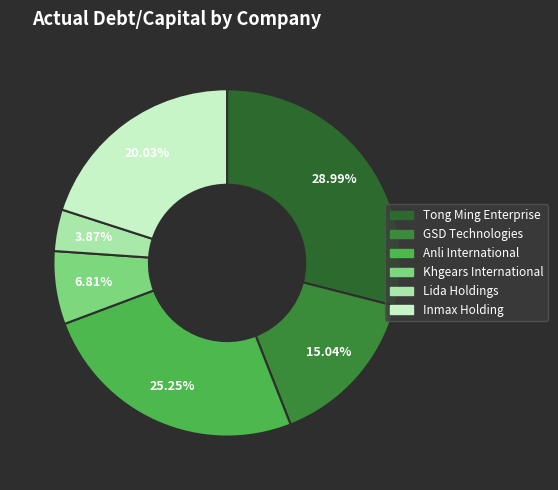

Does any single category account for the majority?

No